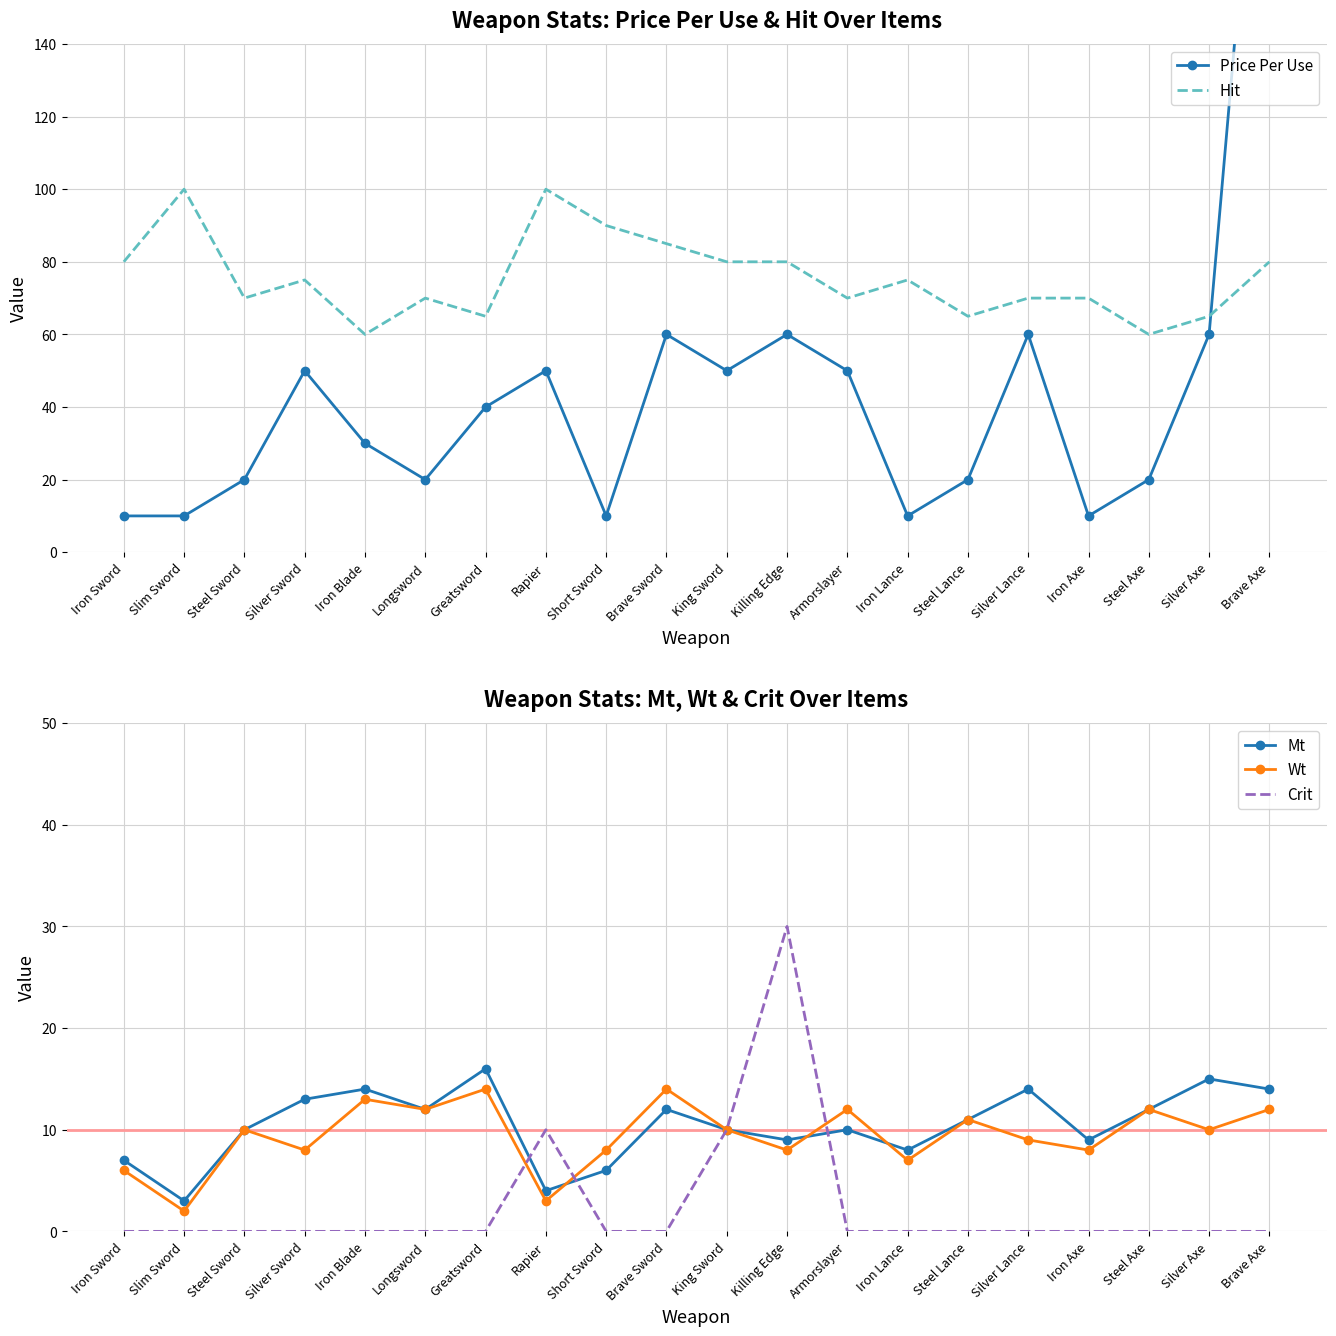

Between Steel Sword and Silver Axe, which is larger?

Silver Axe